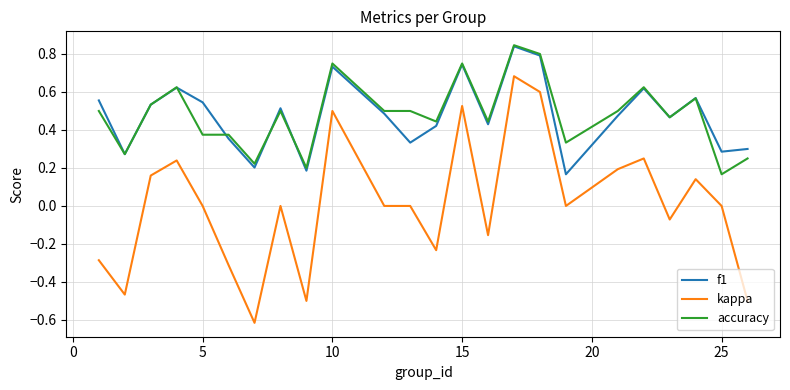

What is the minimum value shown in the chart?

-0.6